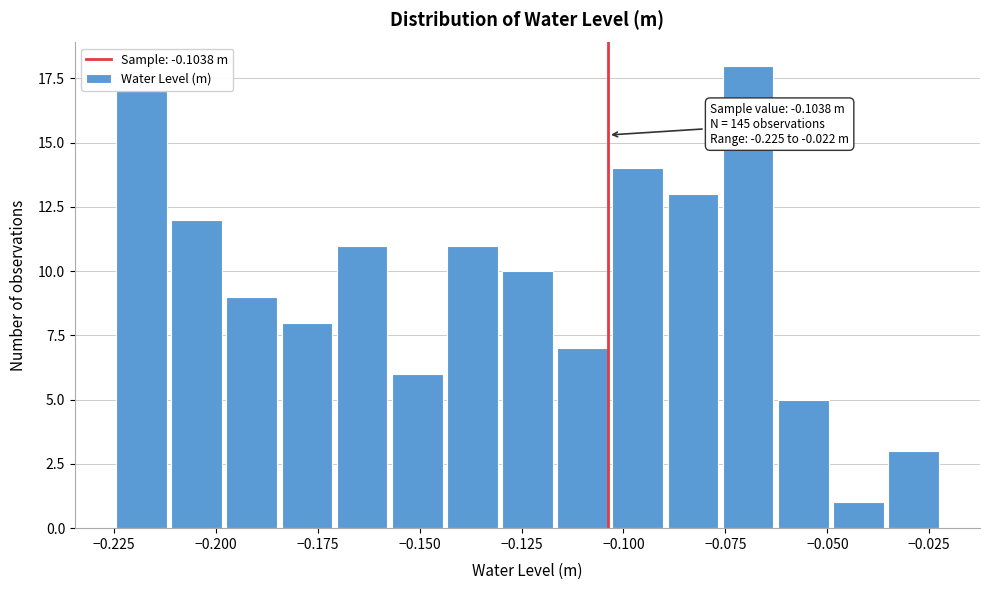

Around what value on the x-axis is the tallest bar? Give the approximate position of its centre, as read against the axis.

-0.070